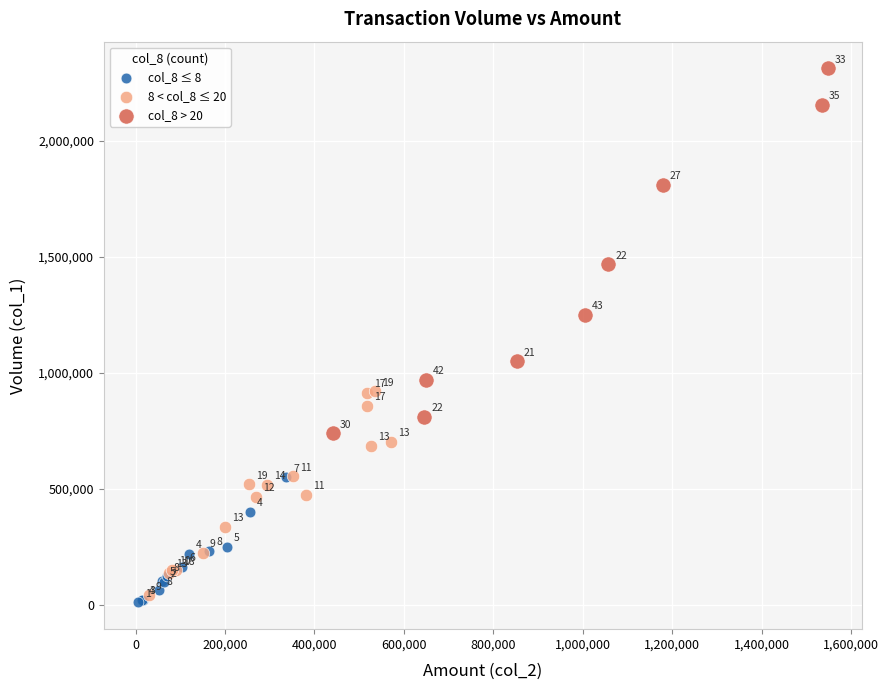

Which series has the largest Y range (max minus min)?

col_8 > 20